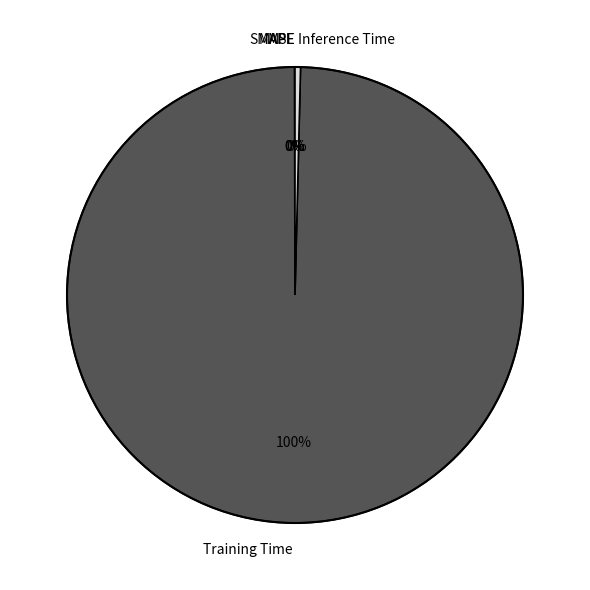

Which slice represents more than half of the pie?

Training Time